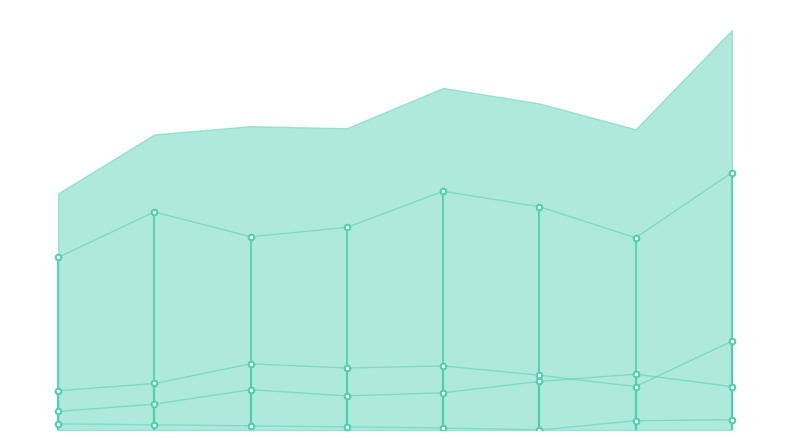

Where is the first local minimum for Robbery?

2017